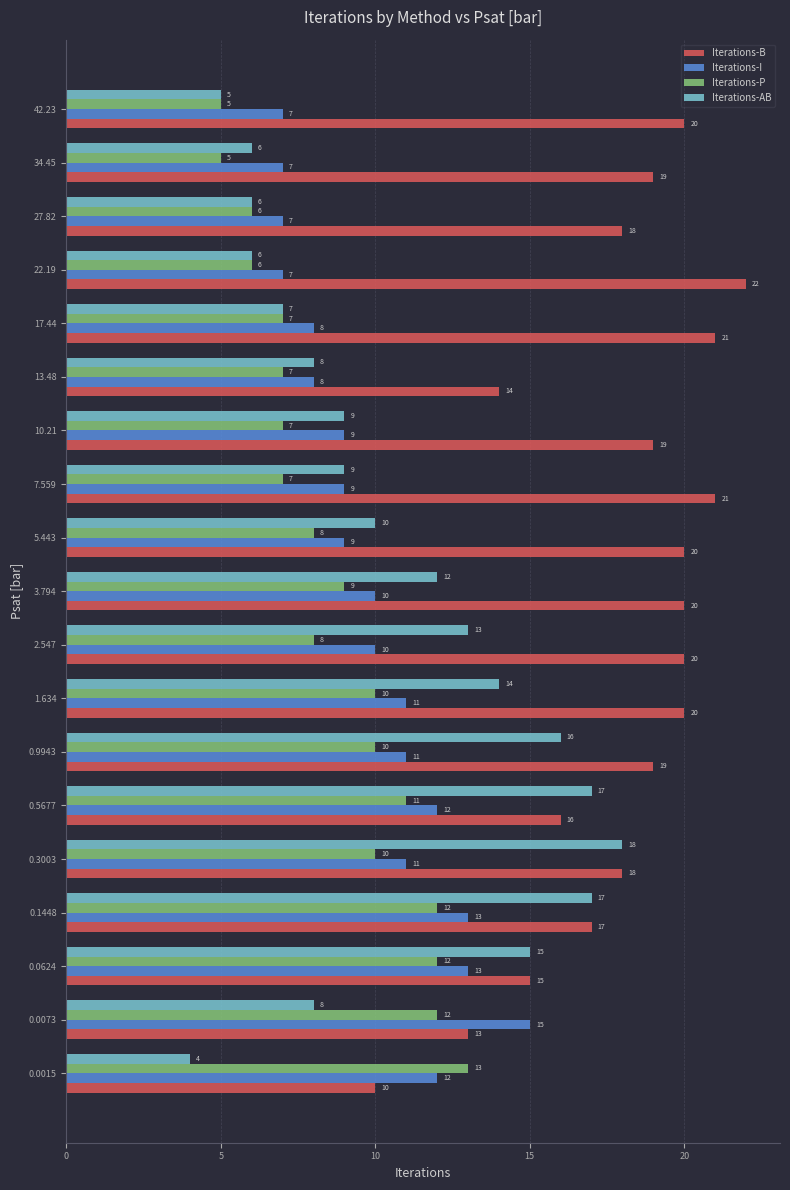

How many data points does each series have?

19